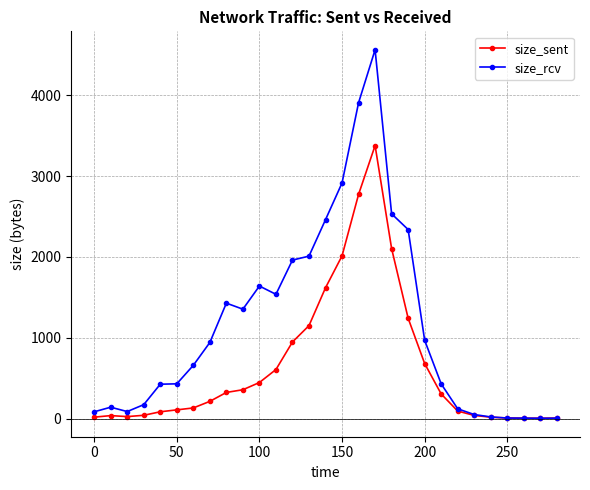

What is the greatest value displayed?

4562.2